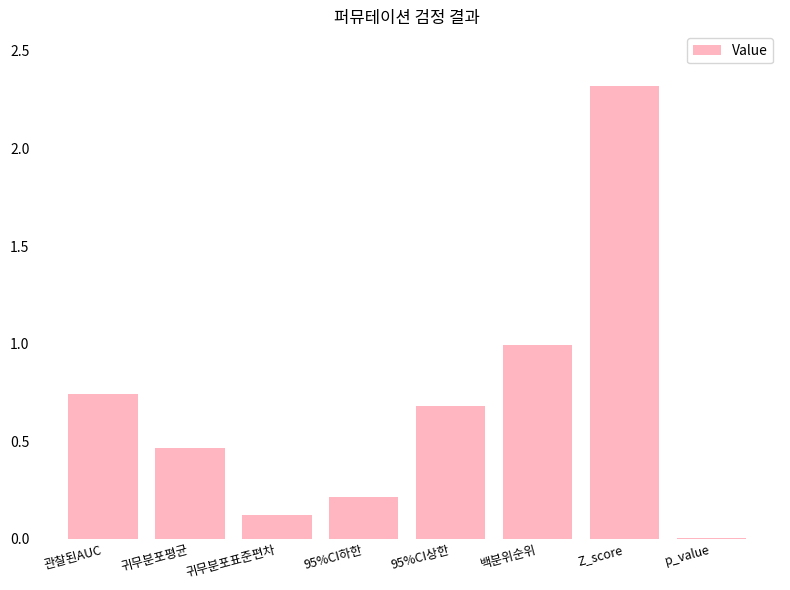

What is the sum of the values at 관찰된AUC and 백분위순위?

1.7